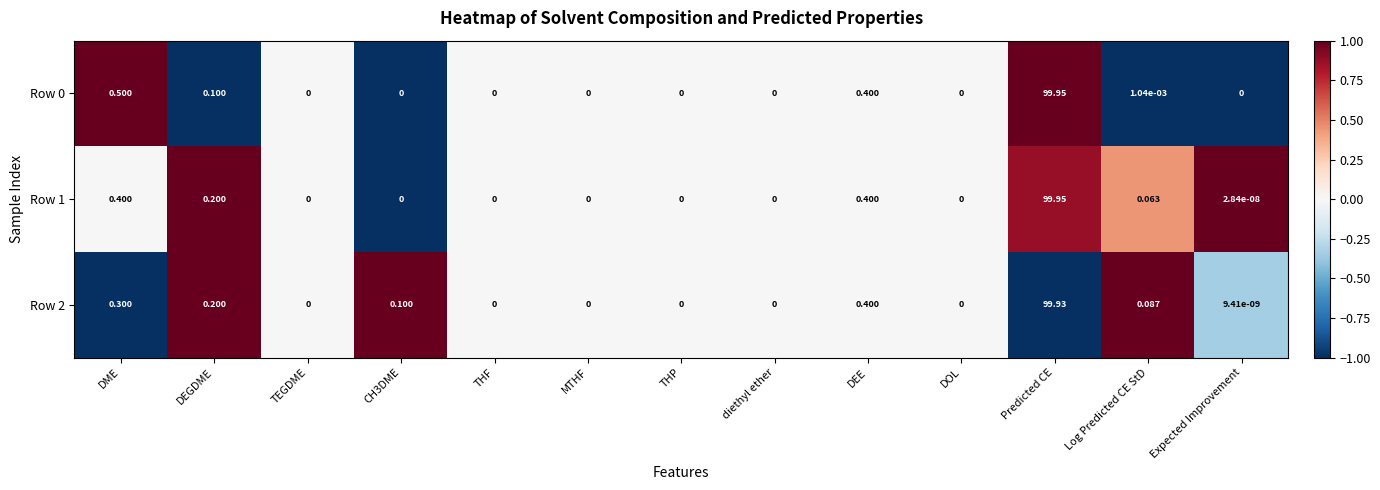

At which label does Row 0 reach its peak?

Predicted CE